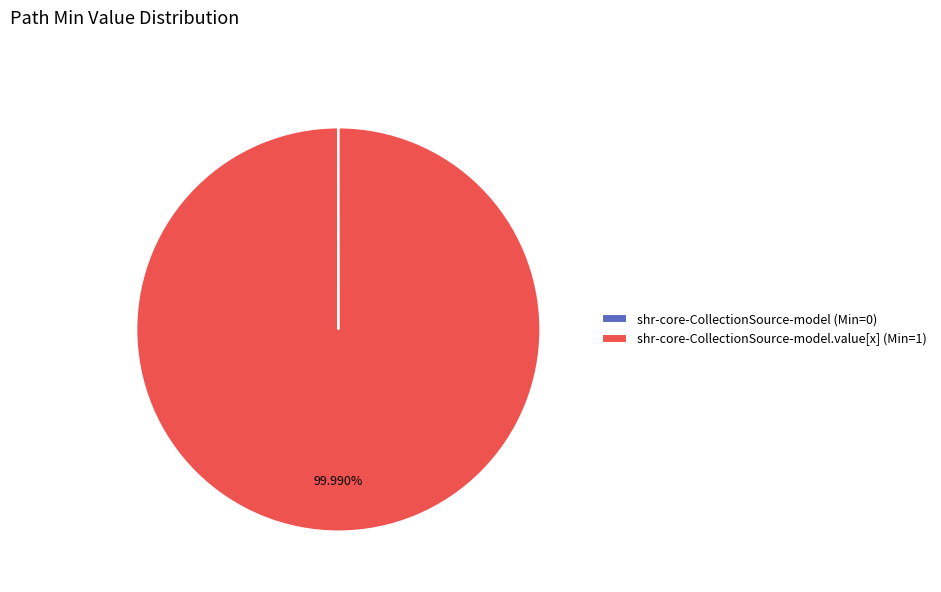

To the nearest percent, what is the average slice percentage?

50%